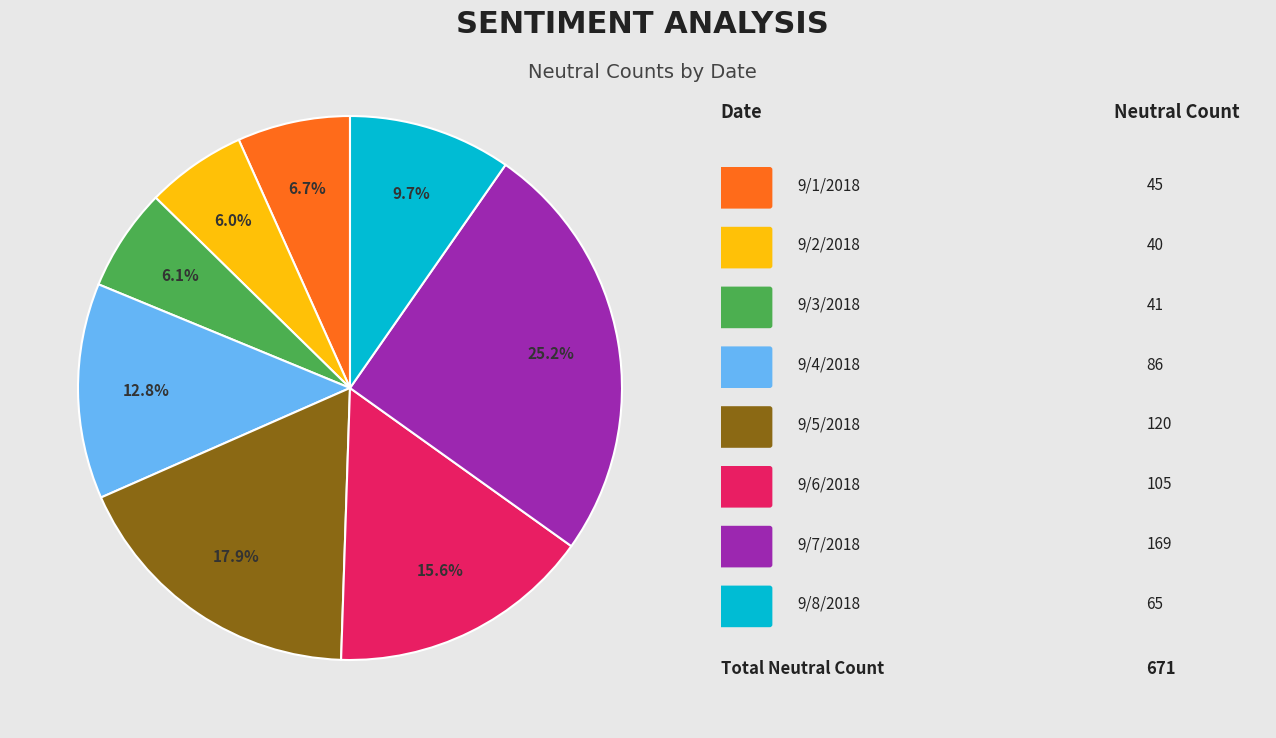

Is there any slice that represents more than half of the pie?

No